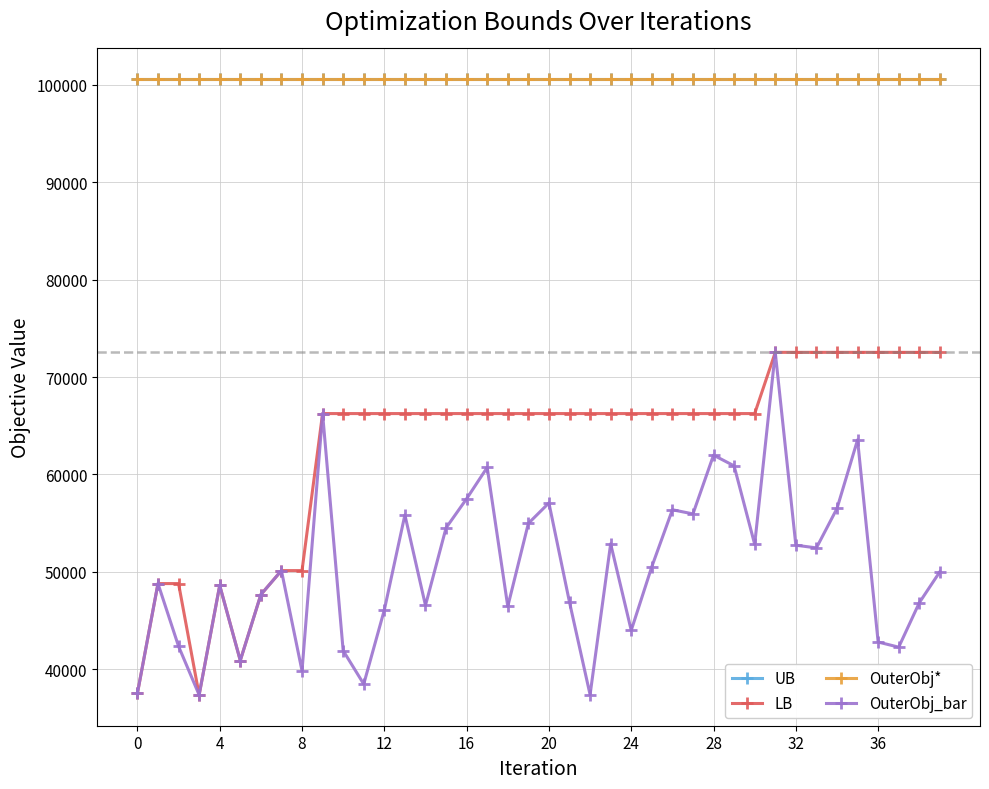

Does the chart have visible grid lines?

Yes